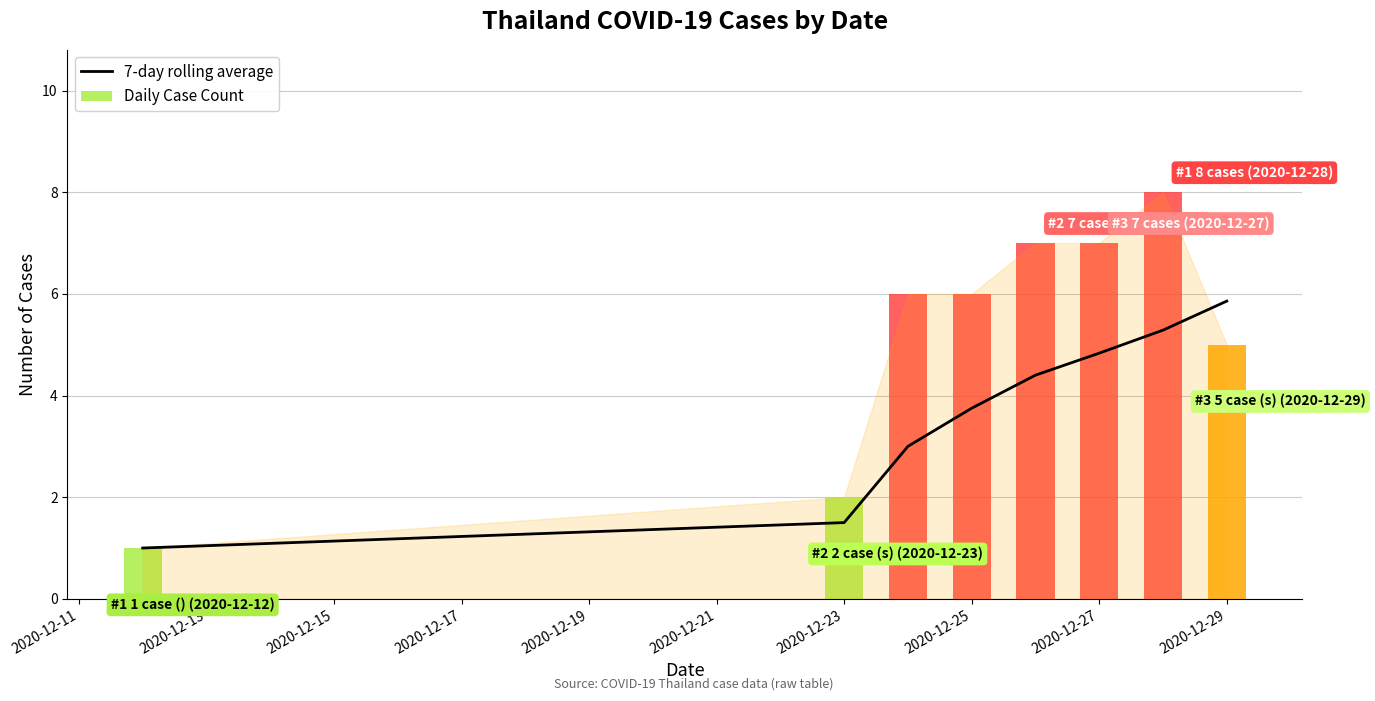

True or false: 7-day rolling average has a value of 1.5 at 2020-12-23.

True